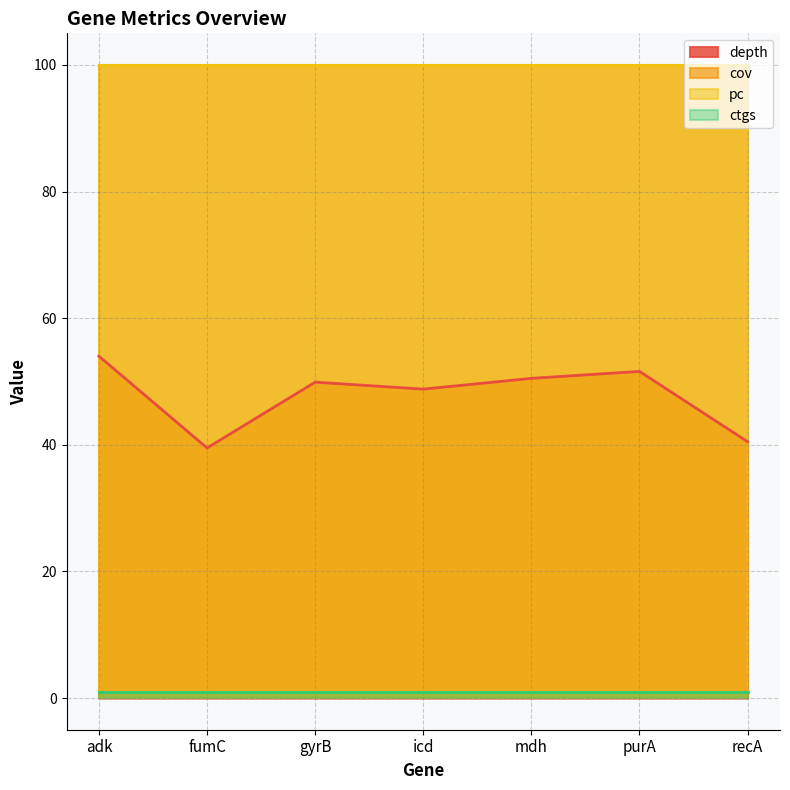

True or false: pc and depth intersect in this chart.

False